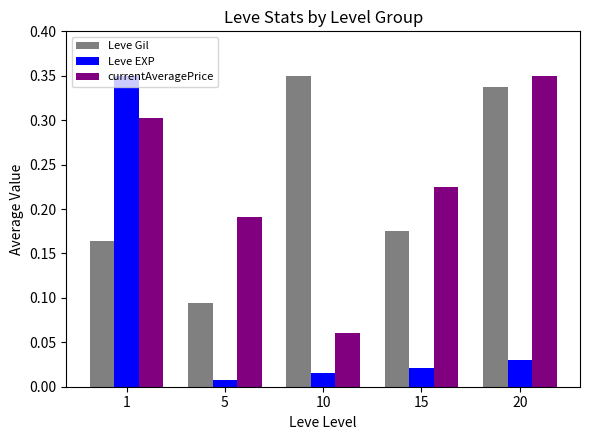

At which category is the sum across all series the highest?

1